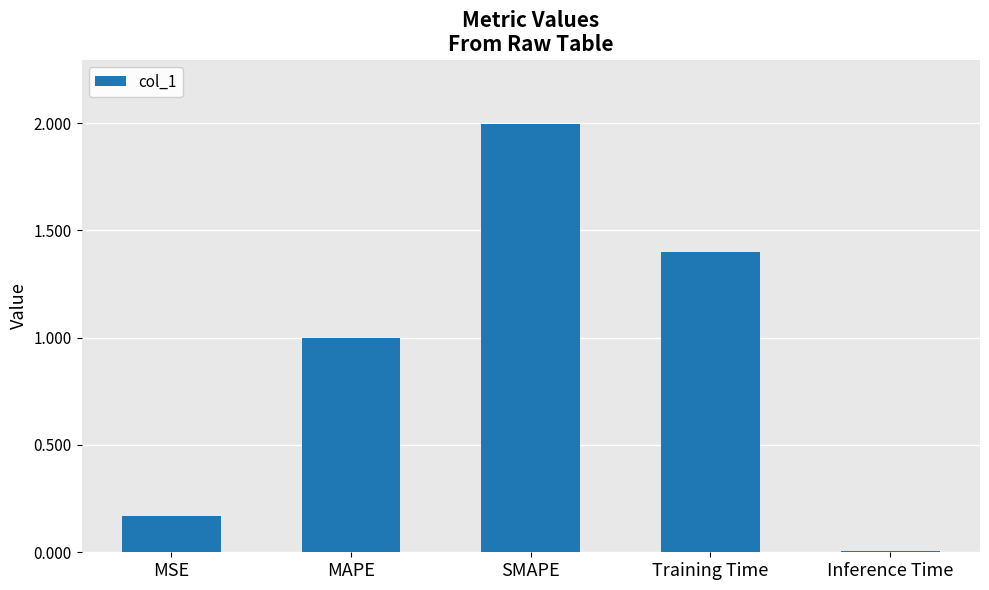

What is the change in value from MSE to Training Time?

+1.2